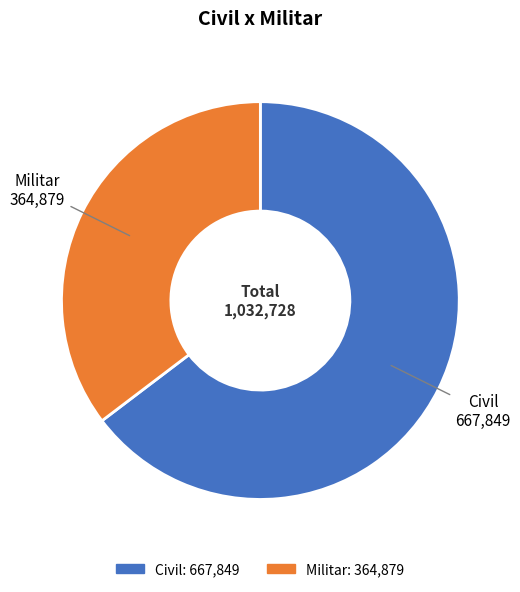

The Civil slice represents 73% of the pie. True or false?

False